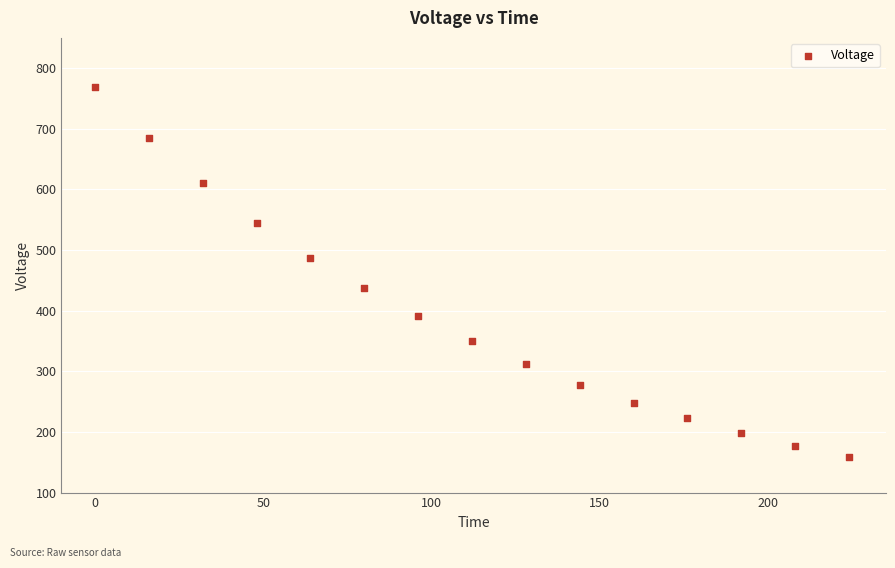

What is the range of X values (max minus min)?

224.0